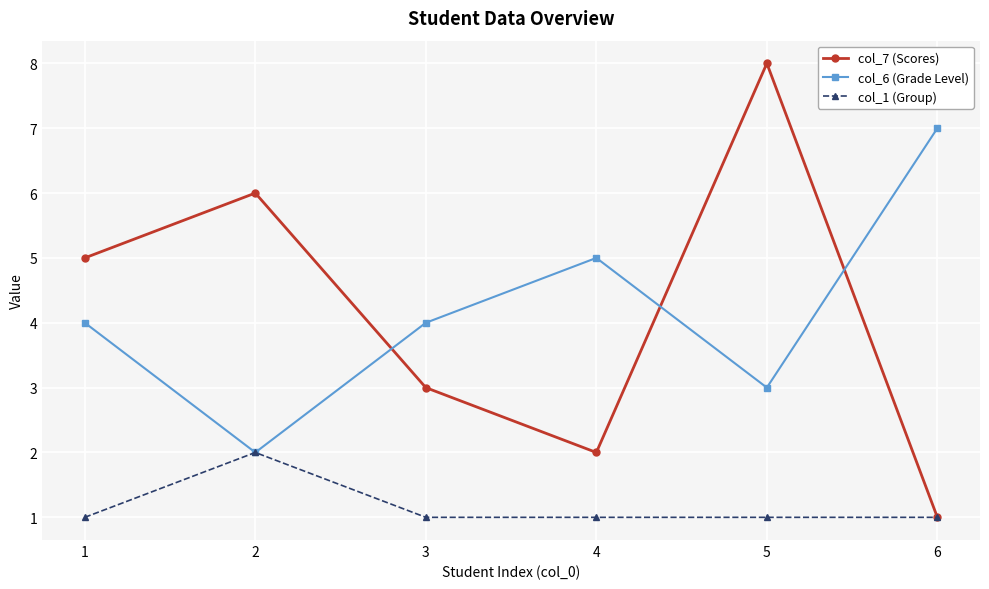

Is it true that col_7 (Scores) equals 2 at 4?

True